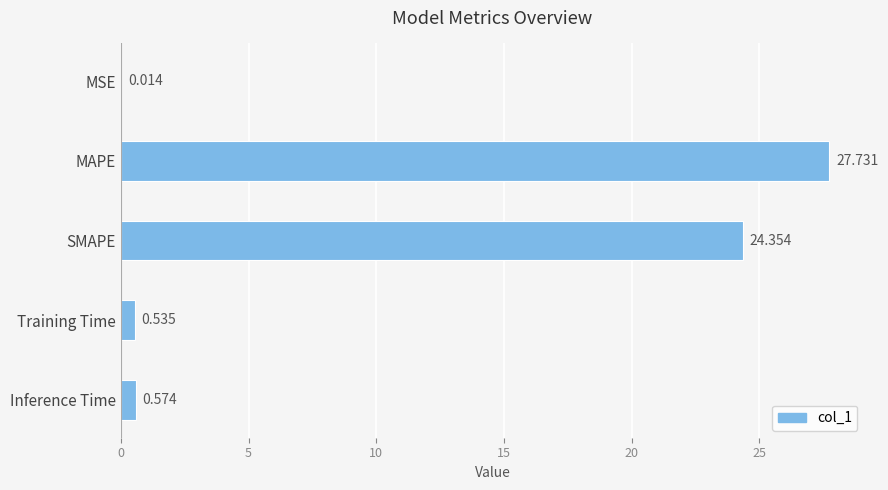

Where is the data nearest to the value 13?

SMAPE